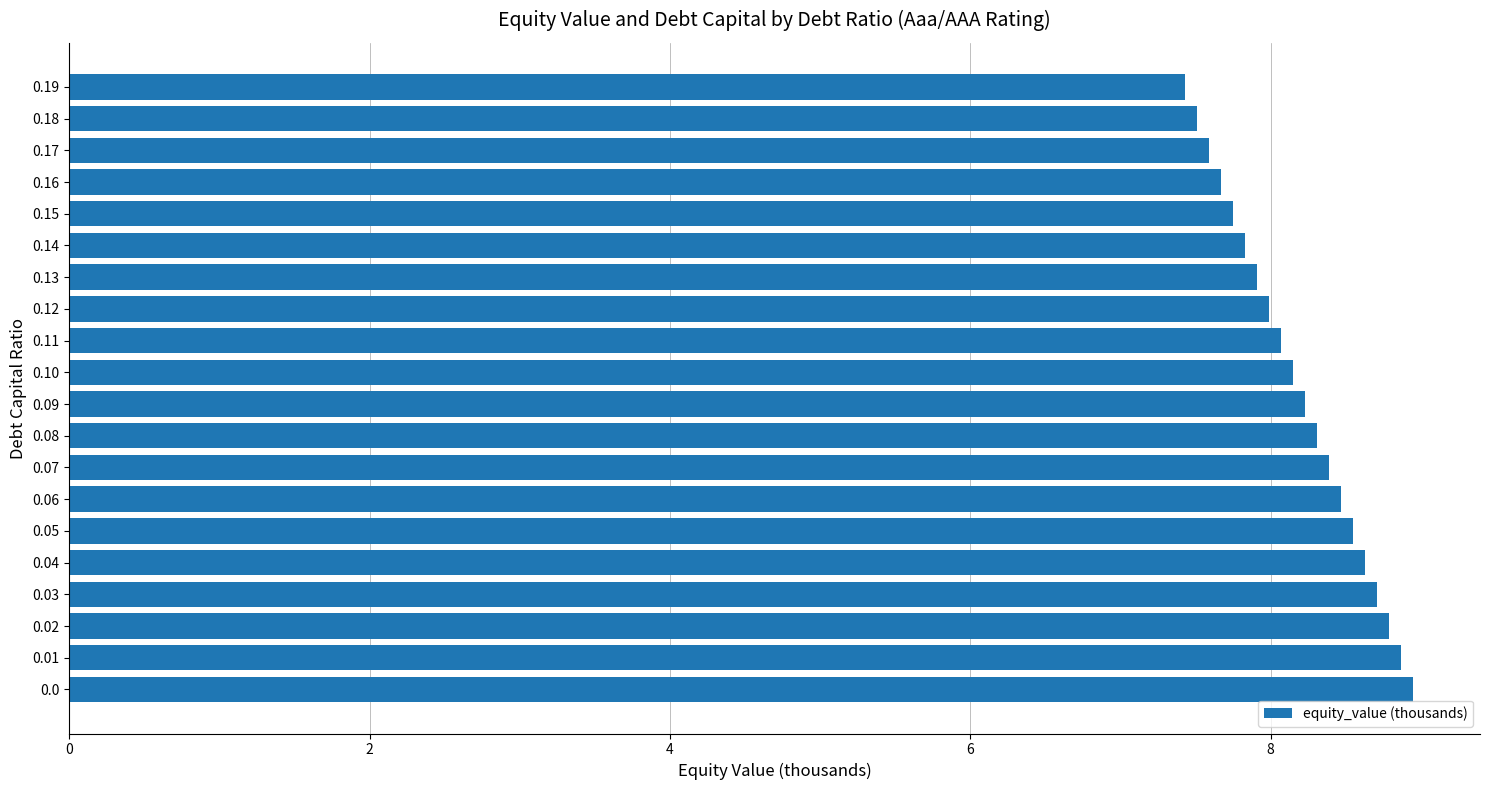

What is the difference between the values at 0.02 and 0.14?

1.0